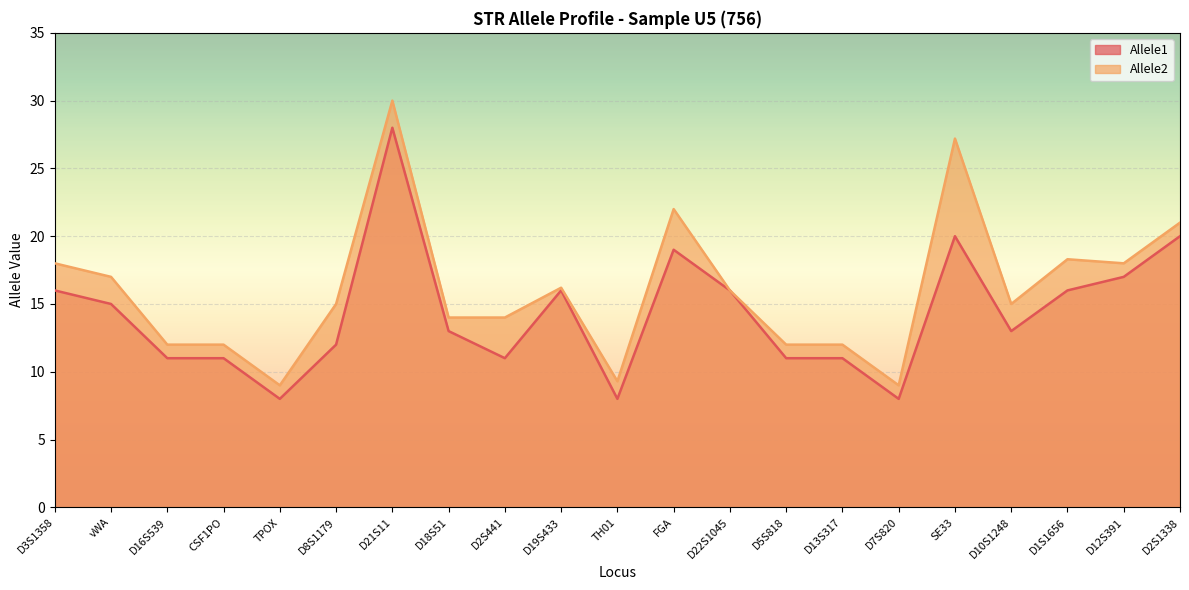

Which label corresponds to the smallest value in the chart?

TPOX